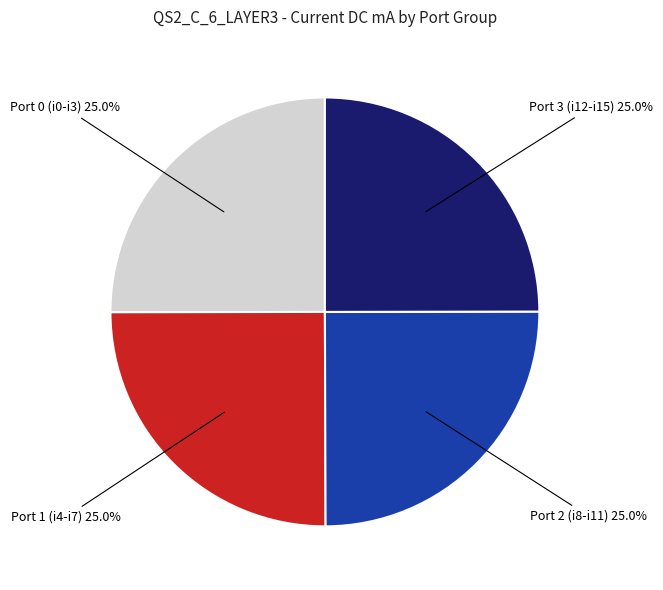

What is the ratio of the value at Port 2 (i8-i11) to the value at Port 1 (i4-i7)?

1.0